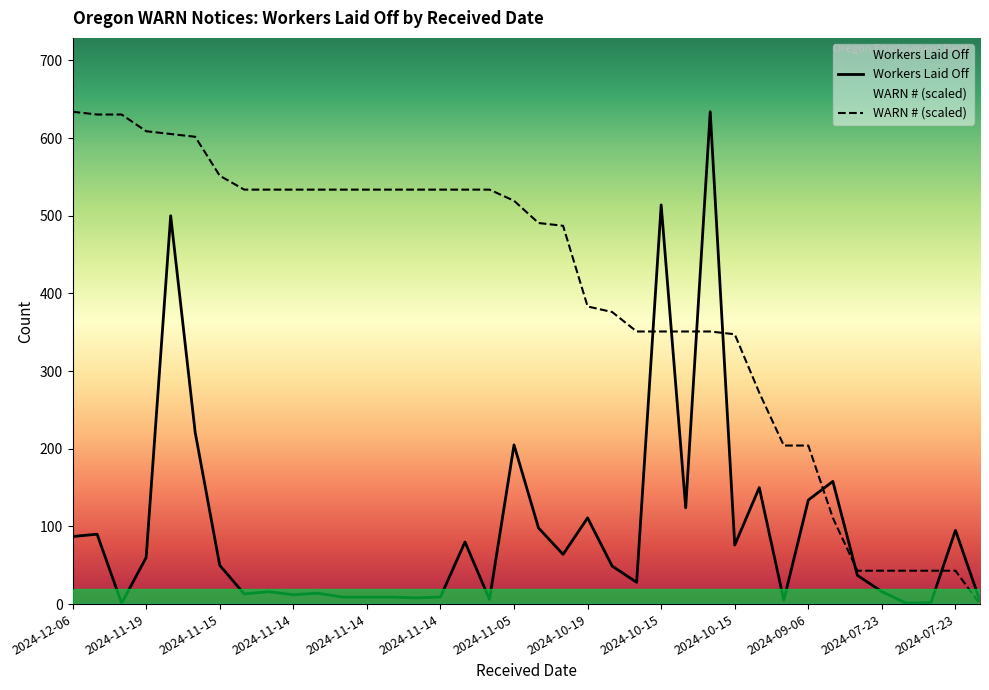

At 2024-12-10, list the series in order from largest to smallest.

WARN Number, Workers Laid Off